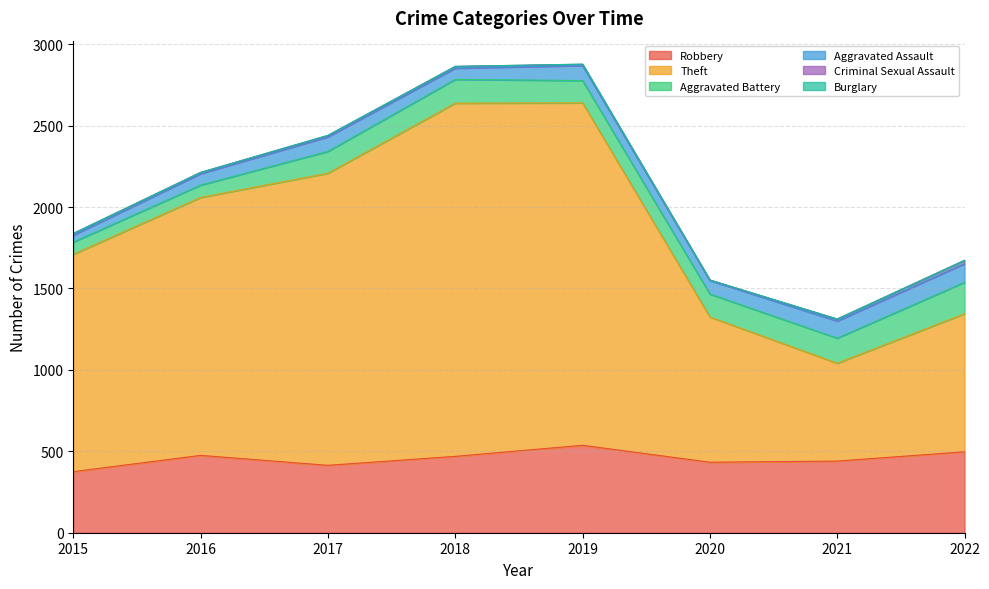

Count the number of data series in this chart.

6